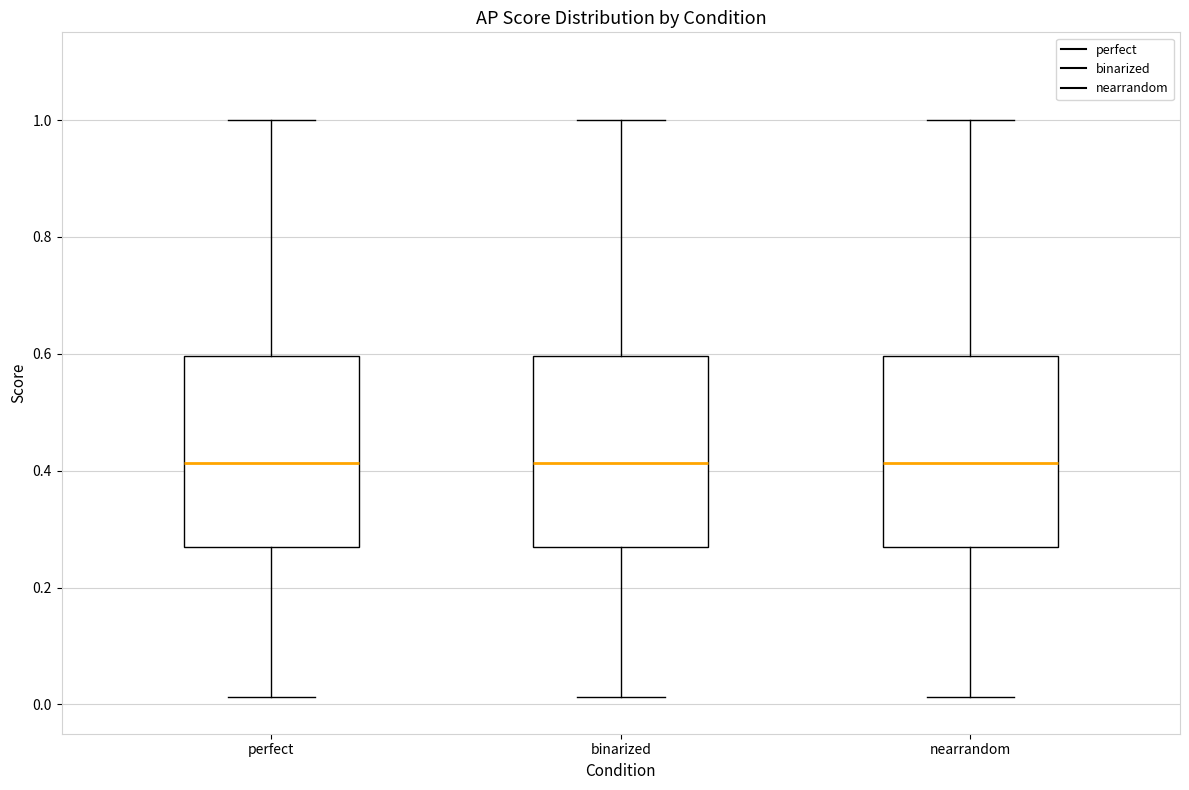

Reading left to right, transcribe this box plot: for each box, give where its median line is, the range the box spans, and where its two whiskers end, as read against the y-axis. The values are not printed on the chart, so give them approximately, as read against the axis.

perfect: median 0.42, box 0.26 to 0.60, whiskers 0.02 to 1.00
binarized: median 0.42, box 0.26 to 0.60, whiskers 0.02 to 1.00
nearrandom: median 0.42, box 0.26 to 0.60, whiskers 0.02 to 1.00